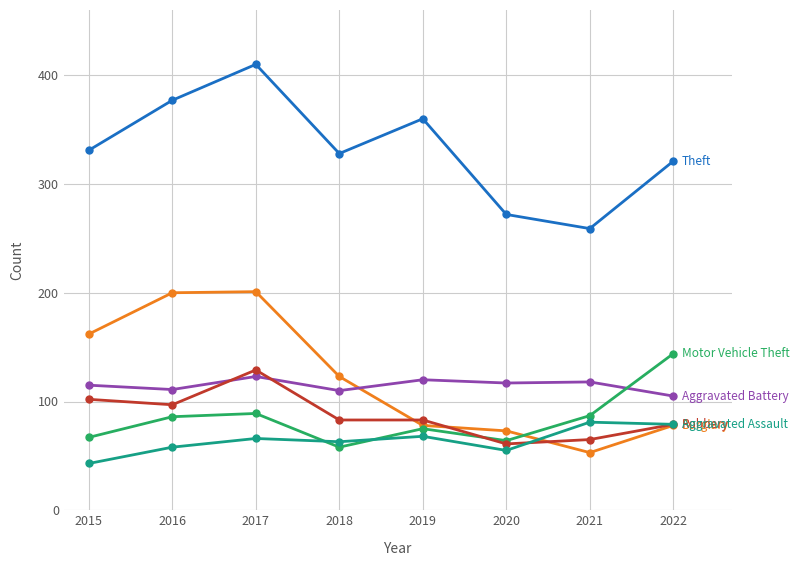

Is this an area chart (filled region under the line)?

No